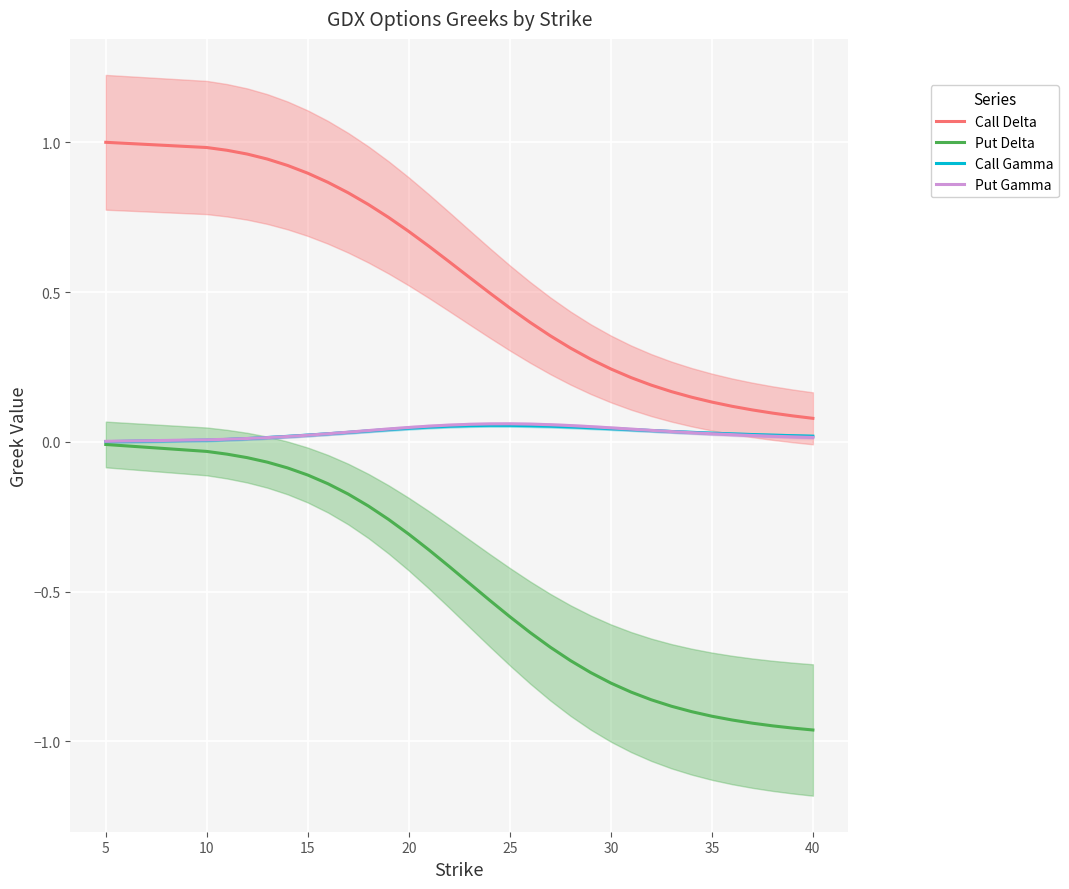

True or false: Call Delta and Put Delta cross at least once.

False